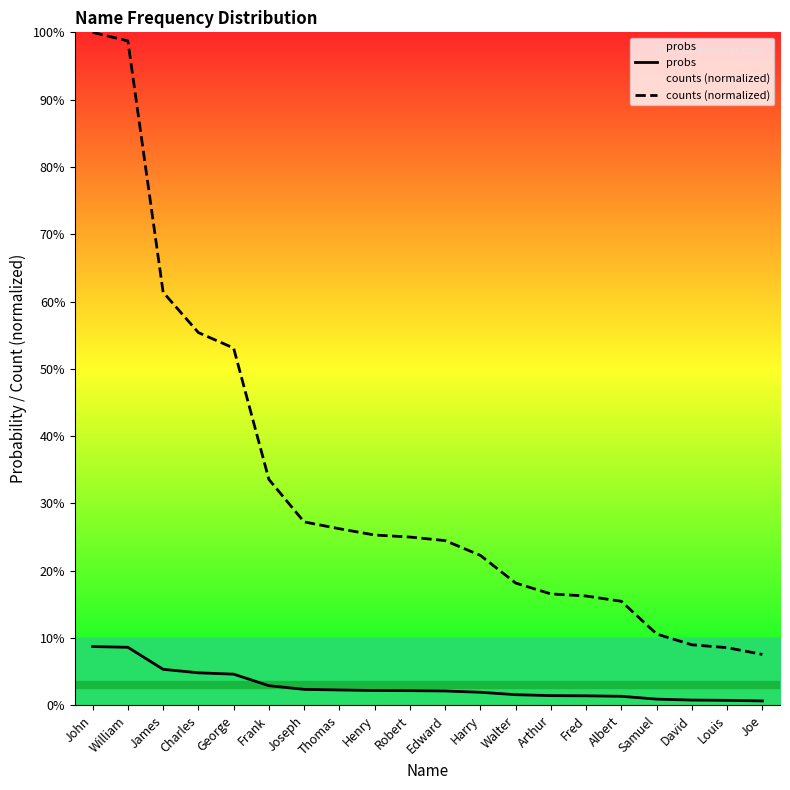

True or false: probs has more than 0 interior local peaks.

False